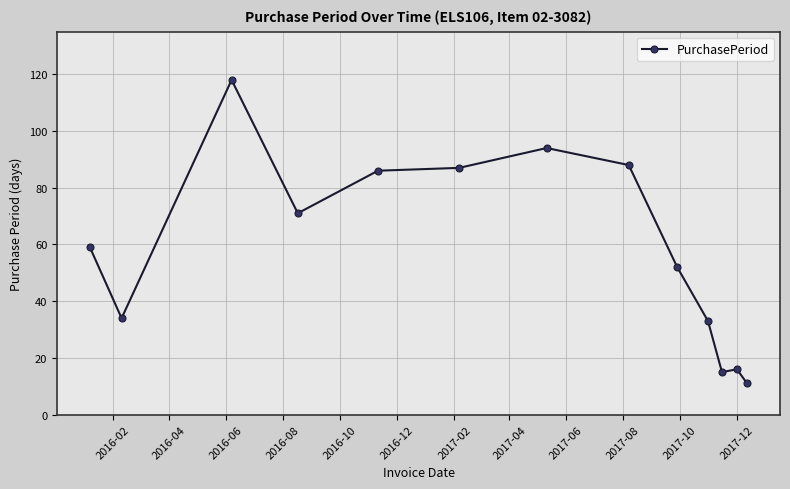

How many points are higher than both their immediate neighbors (excluding endpoints)?

3